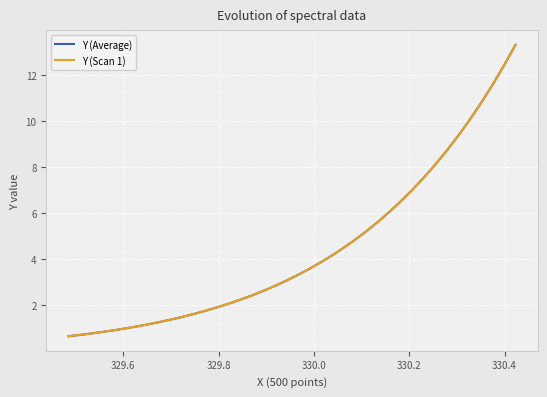

Does the chart have visible grid lines?

Yes